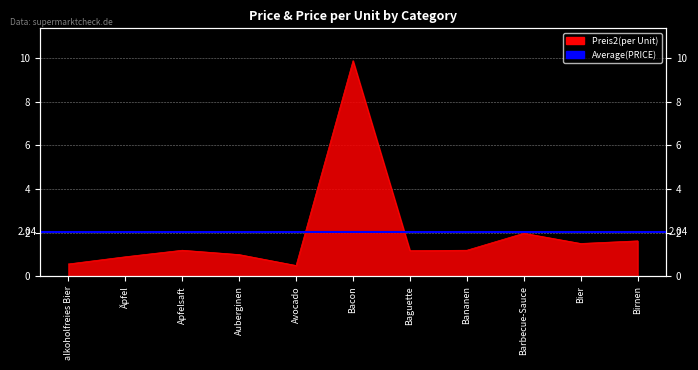

What is the sum of all values?

21.5